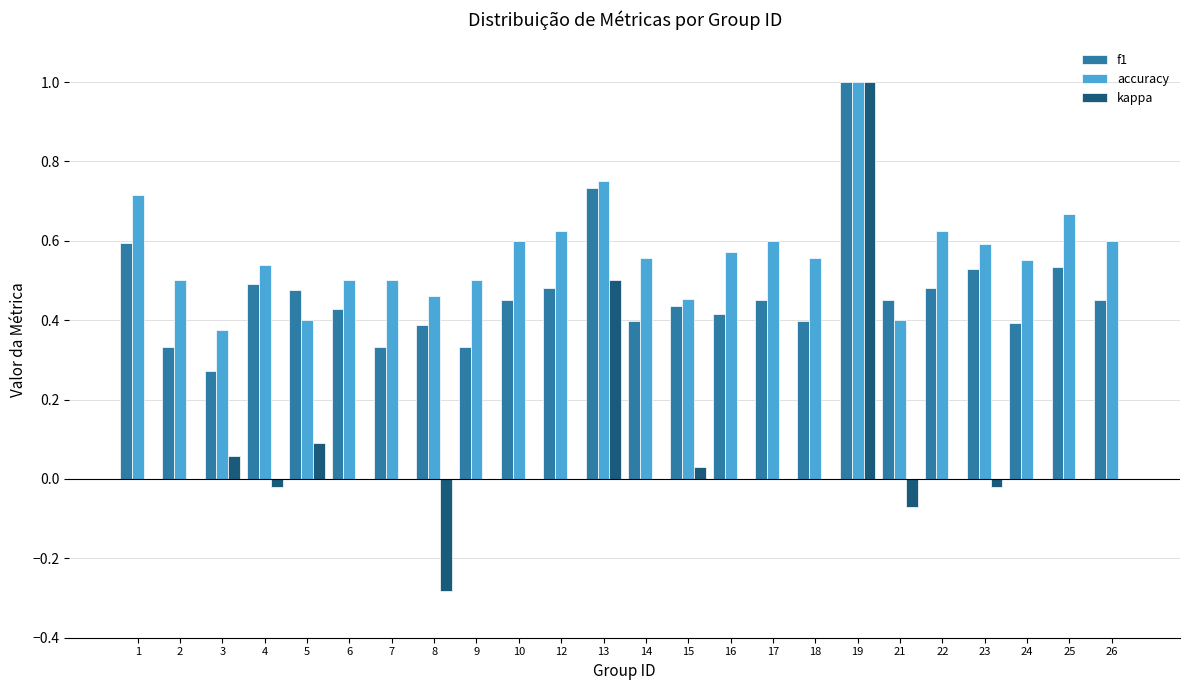

Is it true that accuracy equals 0.2 at 26?

False